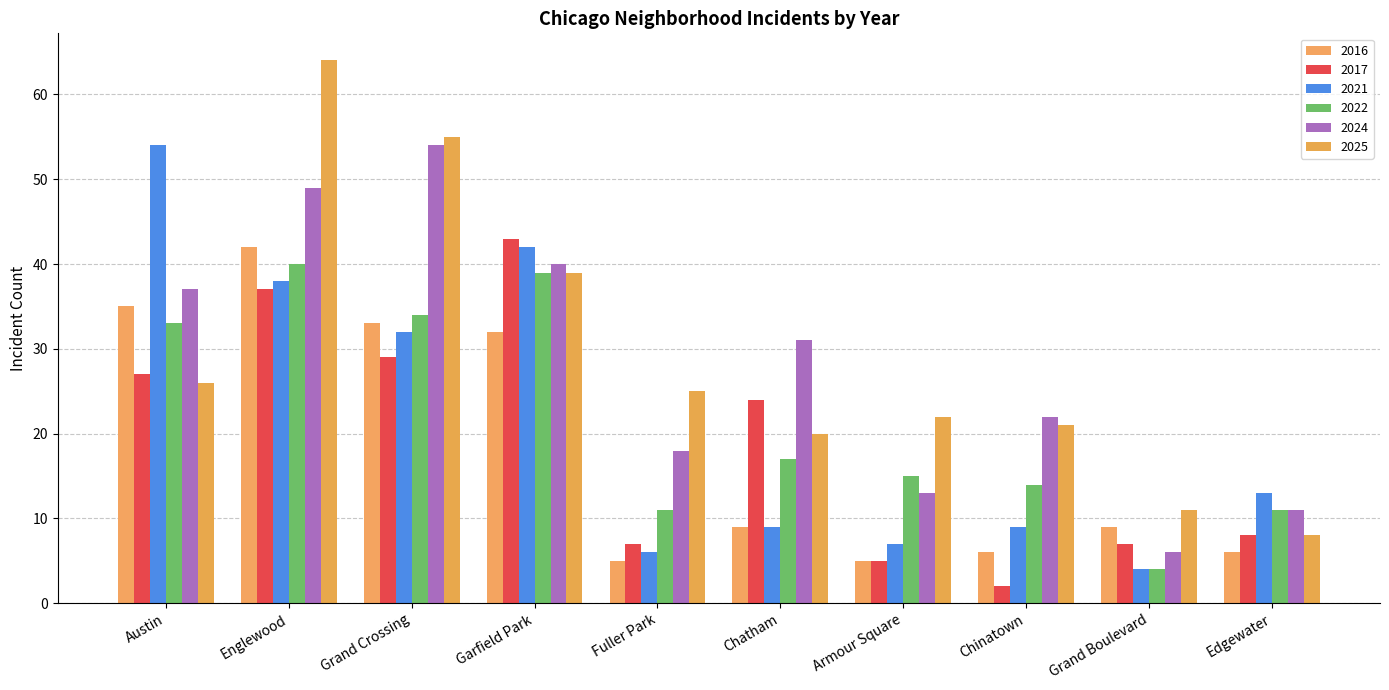

Read the 2022 value at Edgewater, to the nearest 5.

10